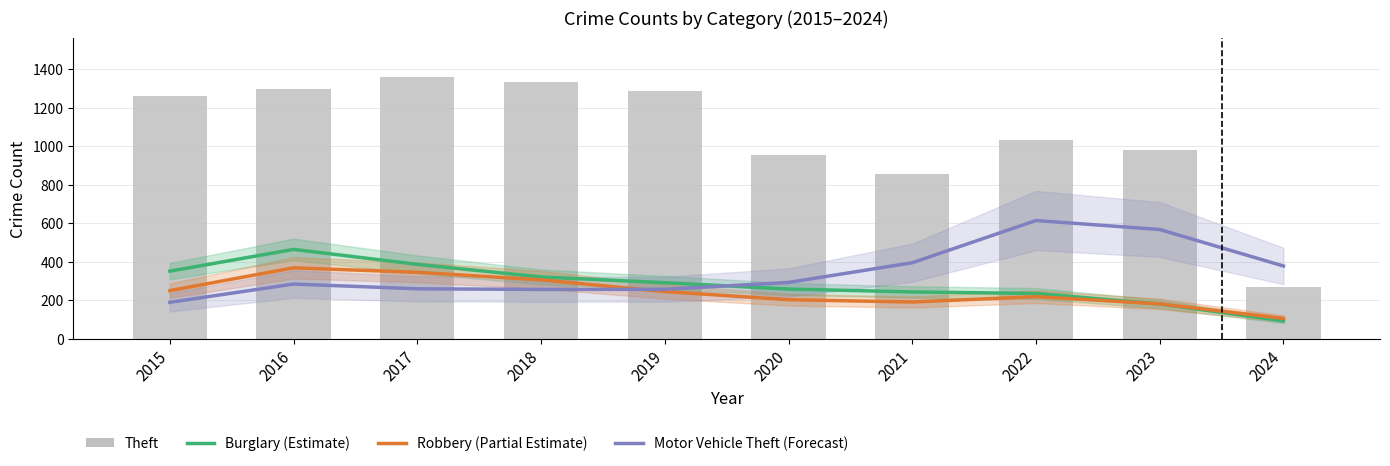

At 2024, list the series in order from smallest to largest.

Burglary (Estimate), Robbery (Partial Estimate), Theft, Motor Vehicle Theft (Forecast)